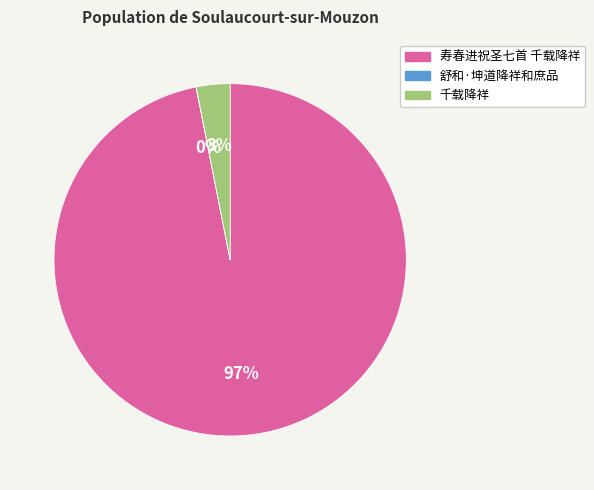

Which slice is the largest?

寿春进祝圣七首 千载降祥